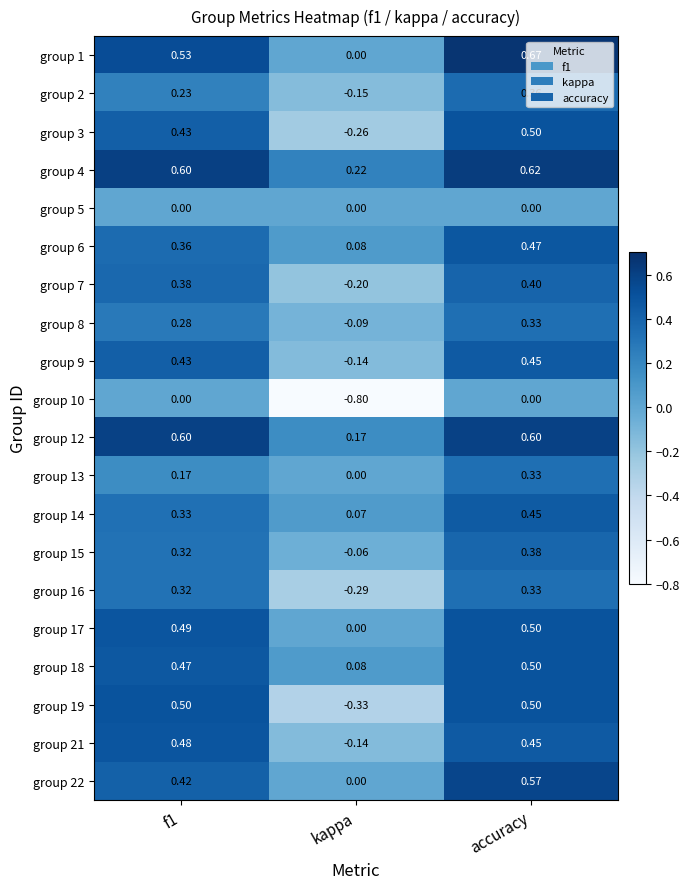

At which category is the sum across all series the highest?

accuracy